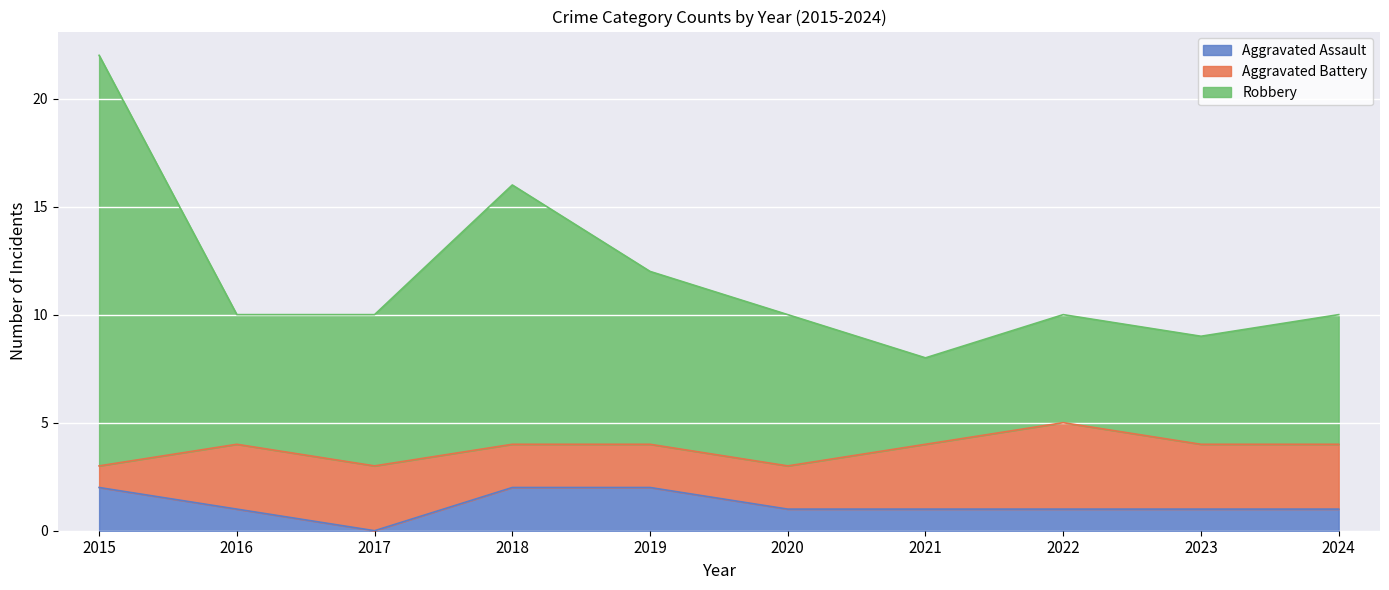

Which series has the largest total across all categories?

Robbery